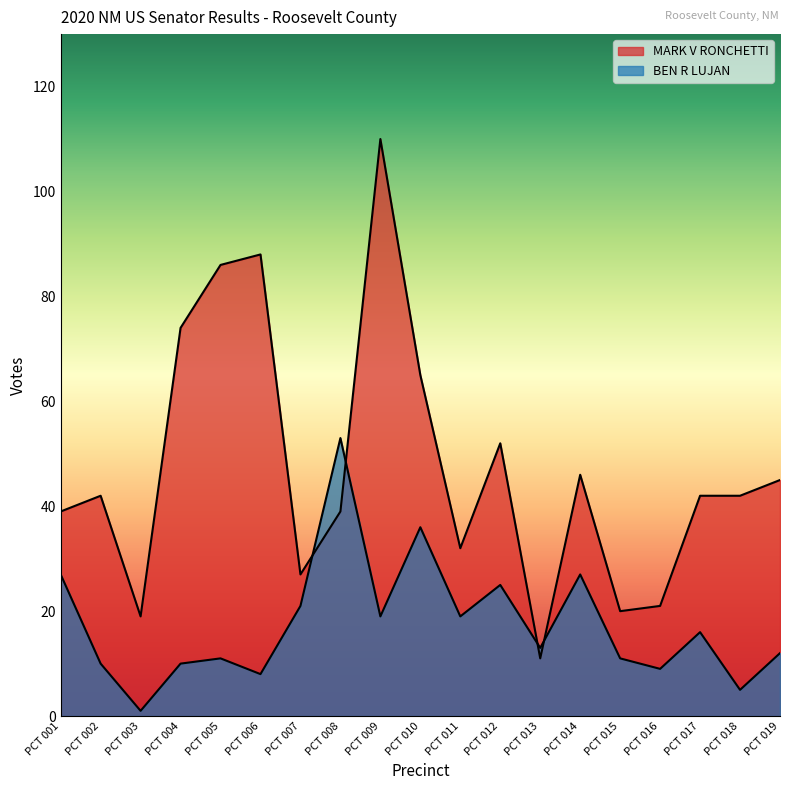

Which series ends up on top after the final intersection of MARK V RONCHETTI and BEN R LUJAN?

MARK V RONCHETTI